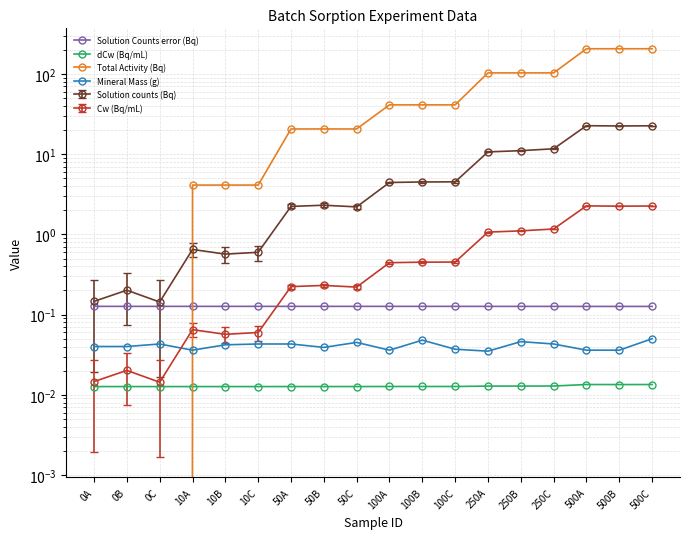

Is this an area chart (filled region under the line)?

No